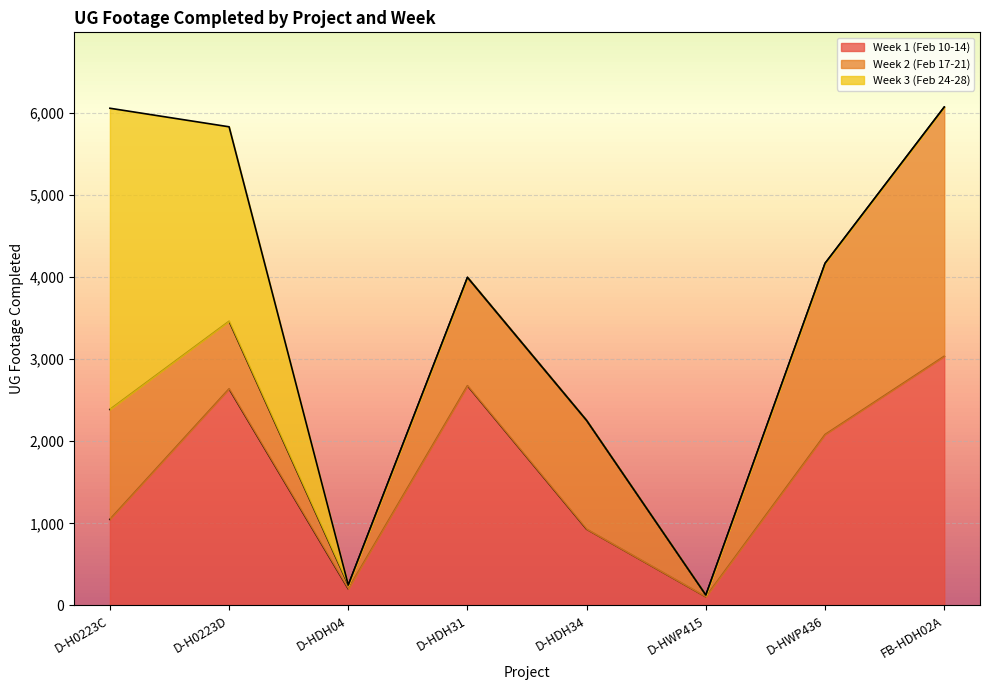

What is the label of the 2nd point from the left?

D-H0223D